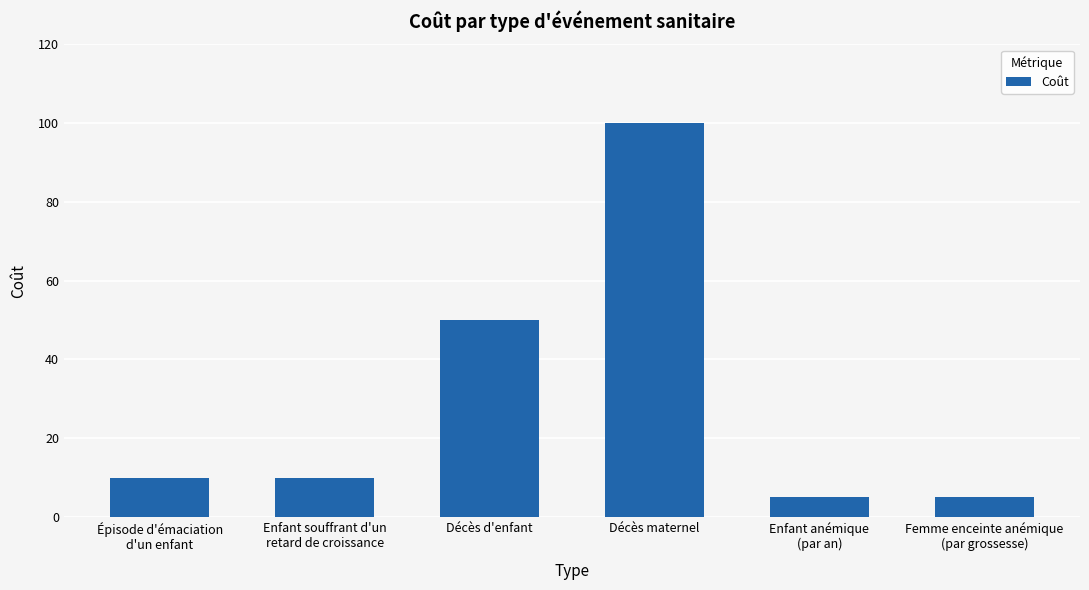

What is the difference between the maximum and minimum values?

95